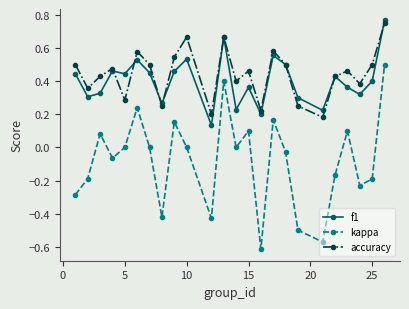

How many interior local peaks does the accuracy series have?

7